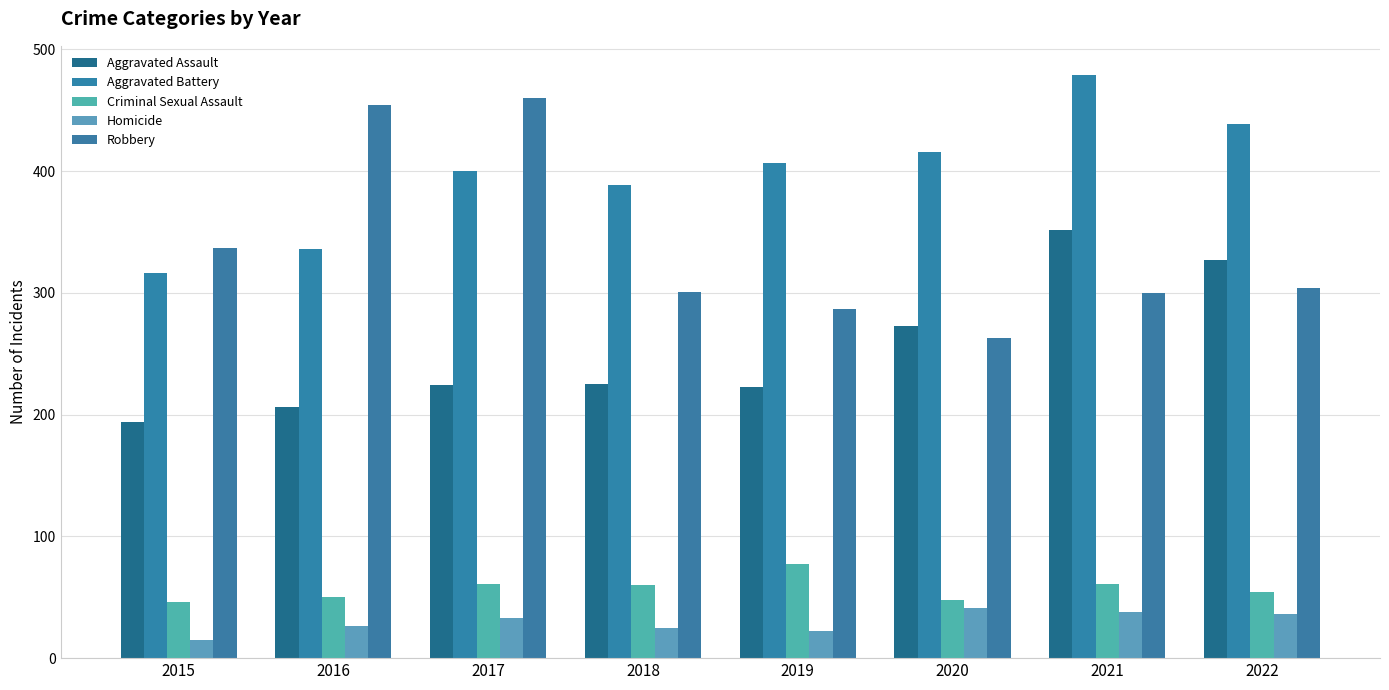

How many data points does each series have?

8